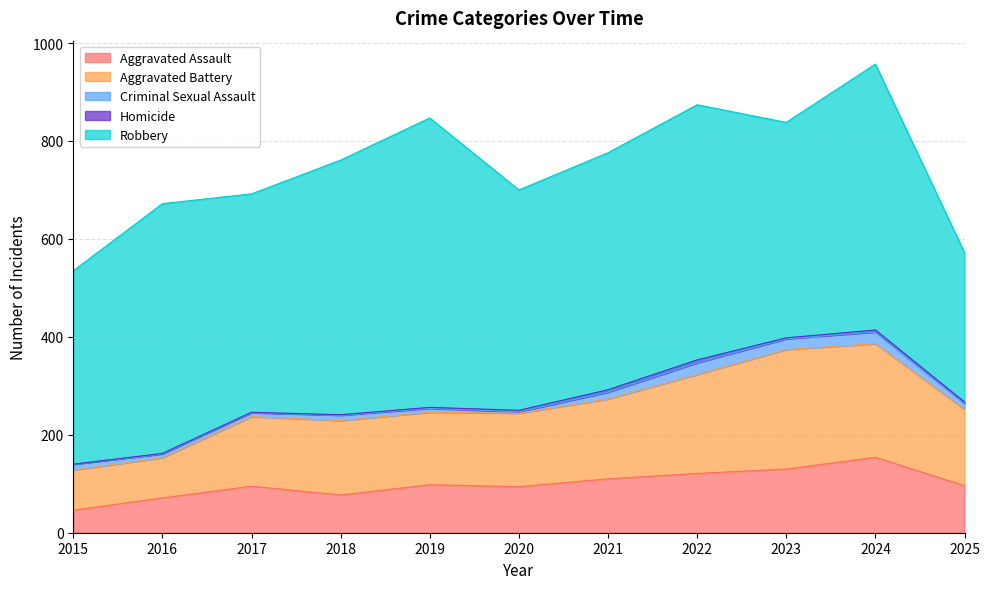

At which category is the sum across all series the highest?

2024